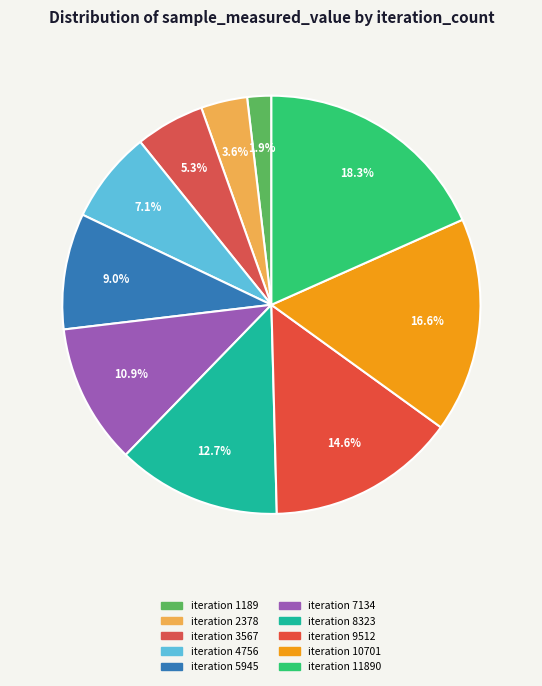

To the nearest percent, what is the difference between the largest and smallest slice percentages?

16%